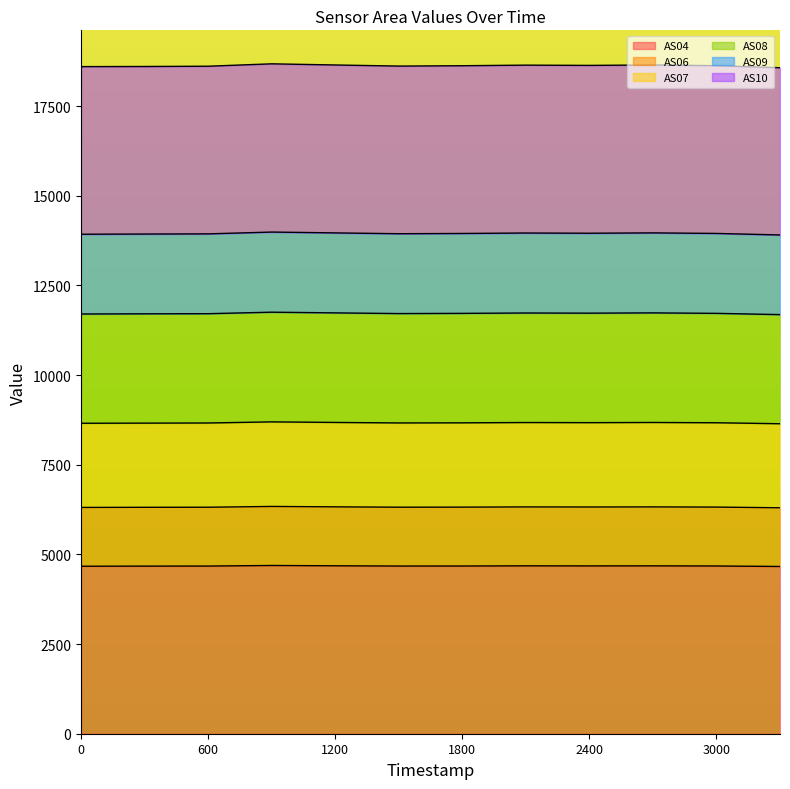

What is the spread (max minus min) of values at 1689146754?

13942.3